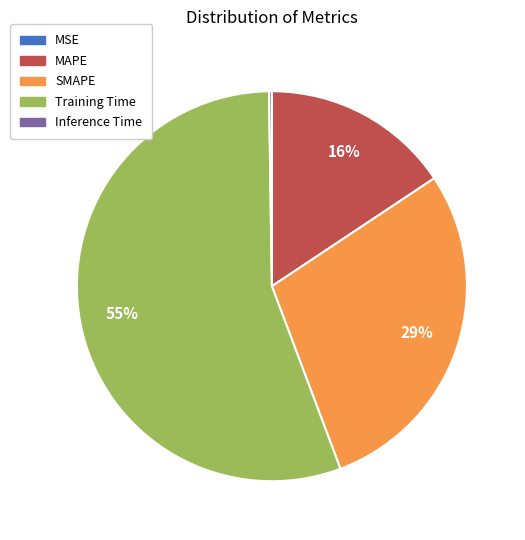

The MAPE slice represents 25% of the pie. True or false?

False